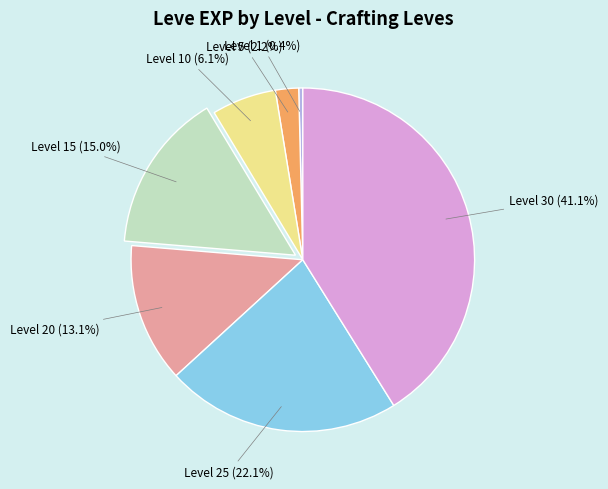

Is there any slice that represents more than half of the pie?

No